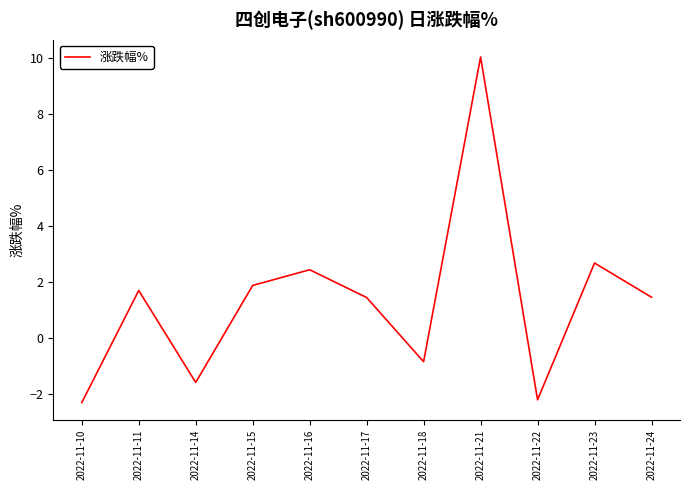

Which has a higher value, 2022-11-16 or 2022-11-11?

2022-11-16